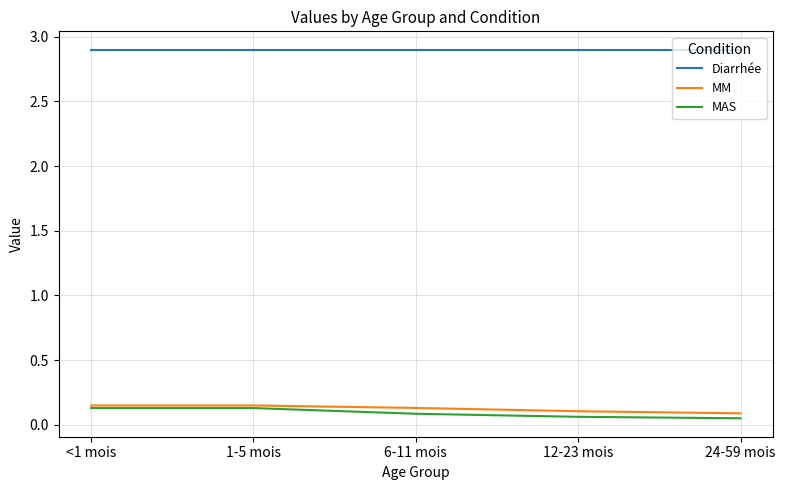

Does the chart have visible grid lines?

Yes